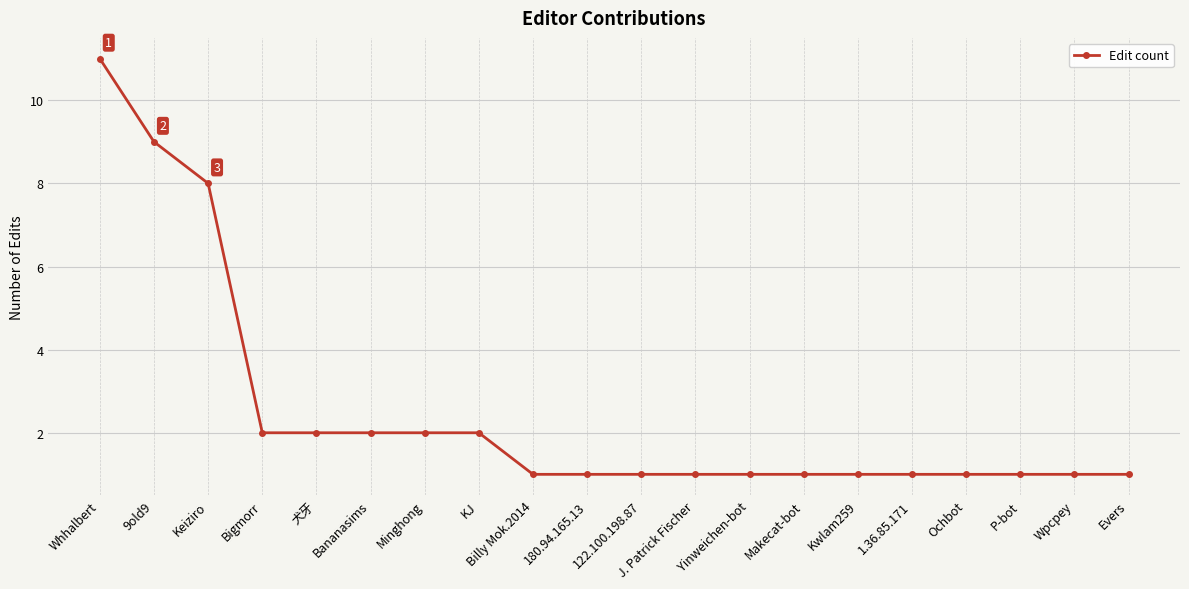

What is the value of the 18th point from the left?

1